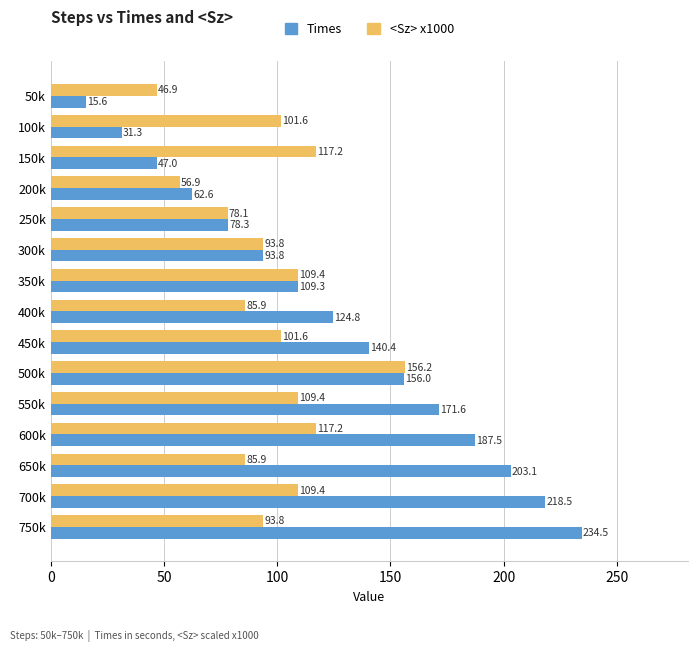

What is the difference between the maximum and minimum values in the <Sz> x1000 series?

109.4